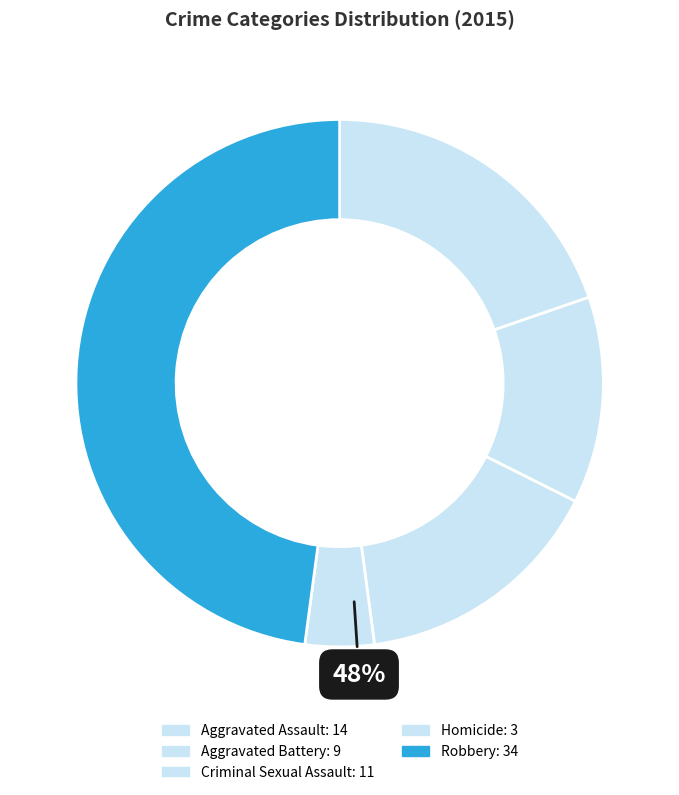

What is the ratio of the value at Homicide to the value at Aggravated Assault?

0.2